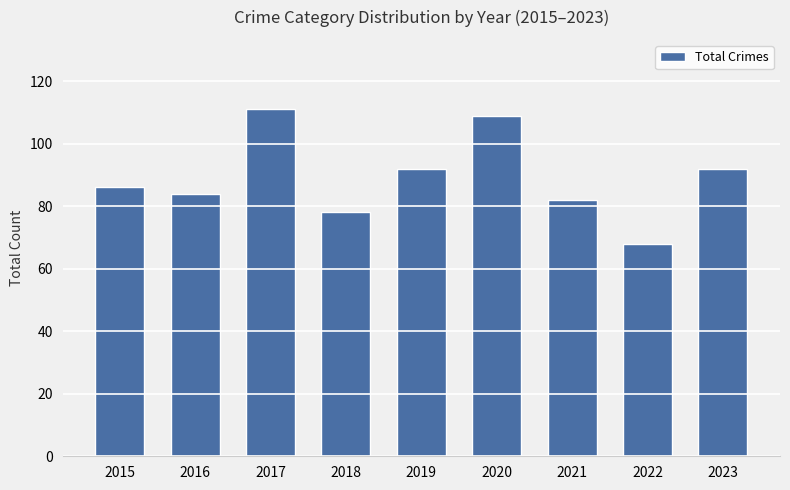

What is the difference between the maximum and minimum values?

43